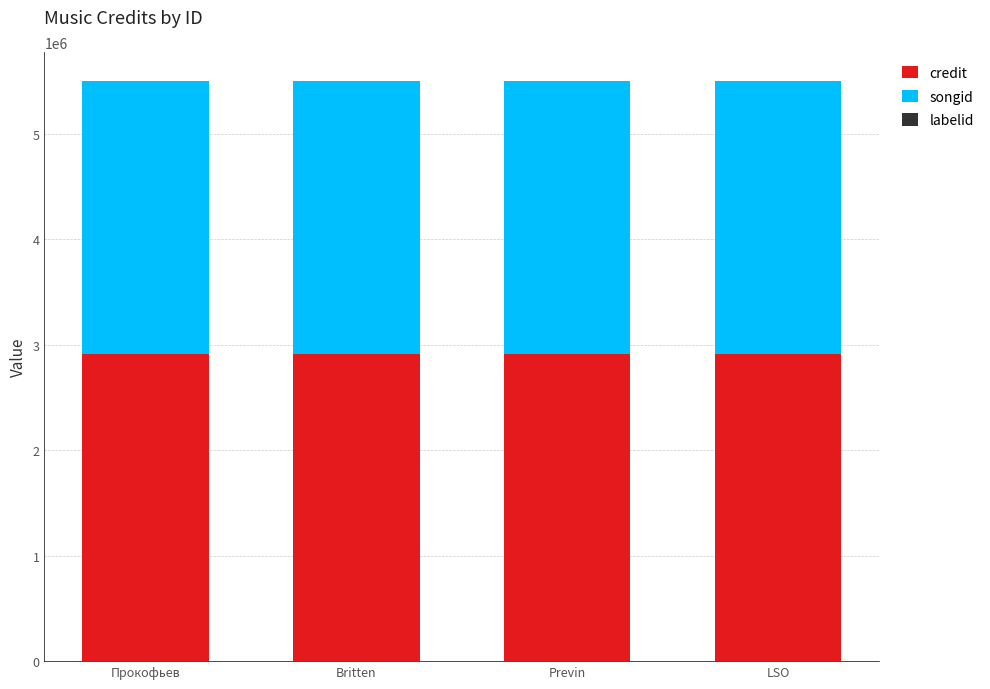

What is the sum of all credit values?

11652628